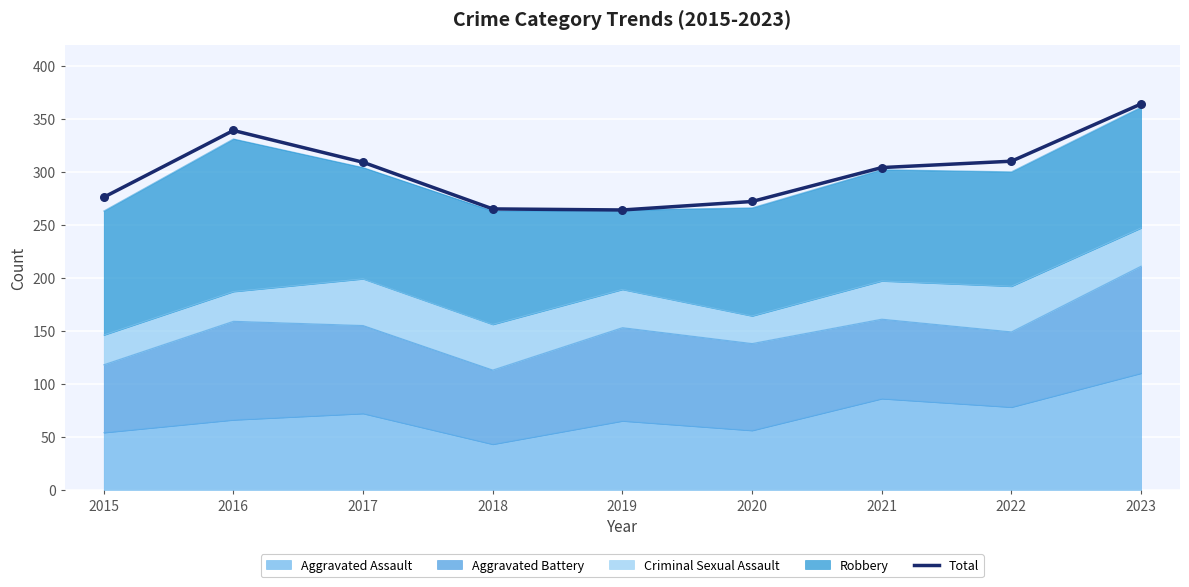

Between 2015 and 2021, which is larger?

2021